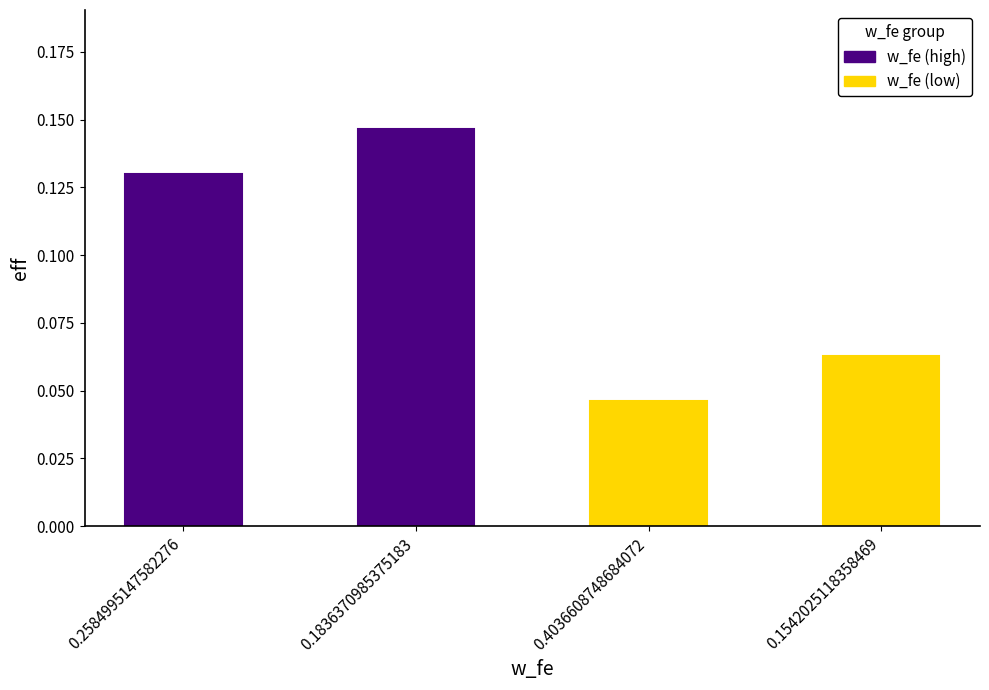

Does the chart contain any negative values?

No